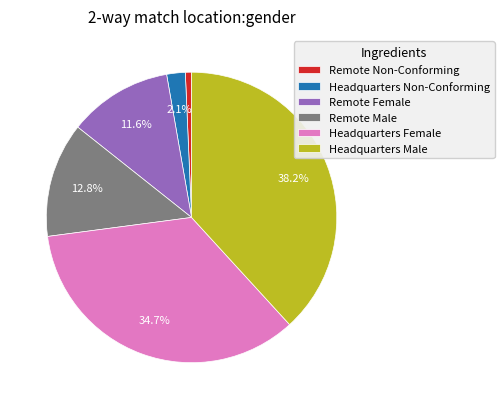

Which category has the smallest portion of the pie?

Remote Non-Conforming